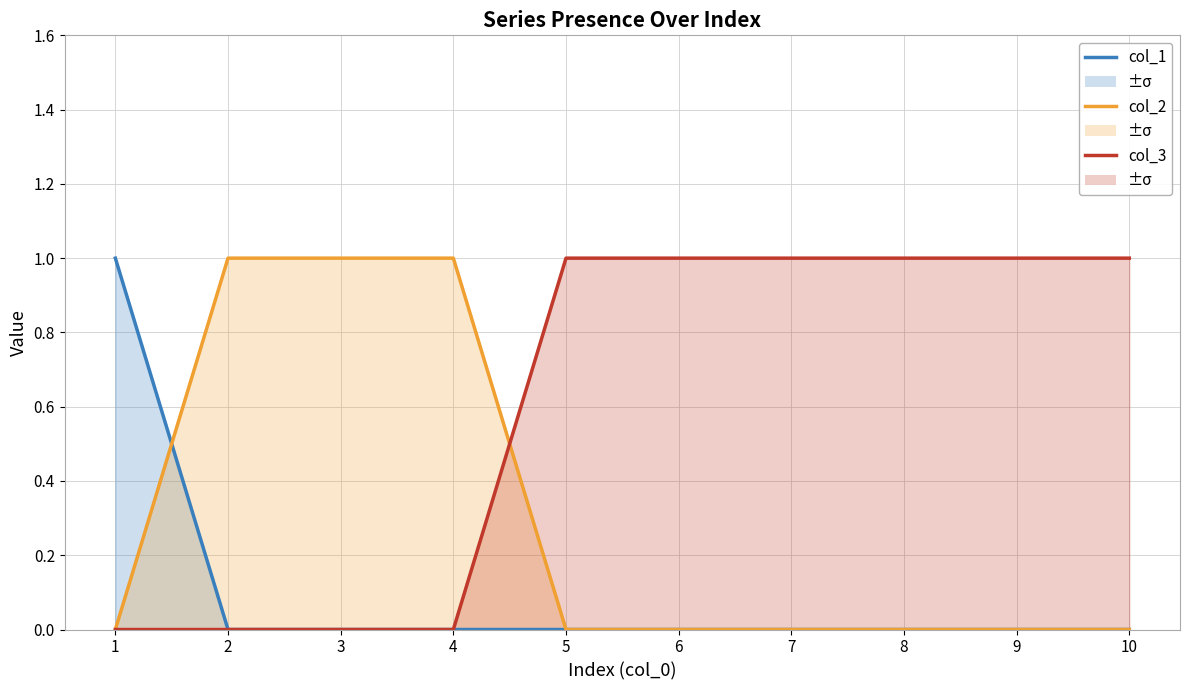

After their last crossing, which series has the higher values: col_3 or col_2?

col_3